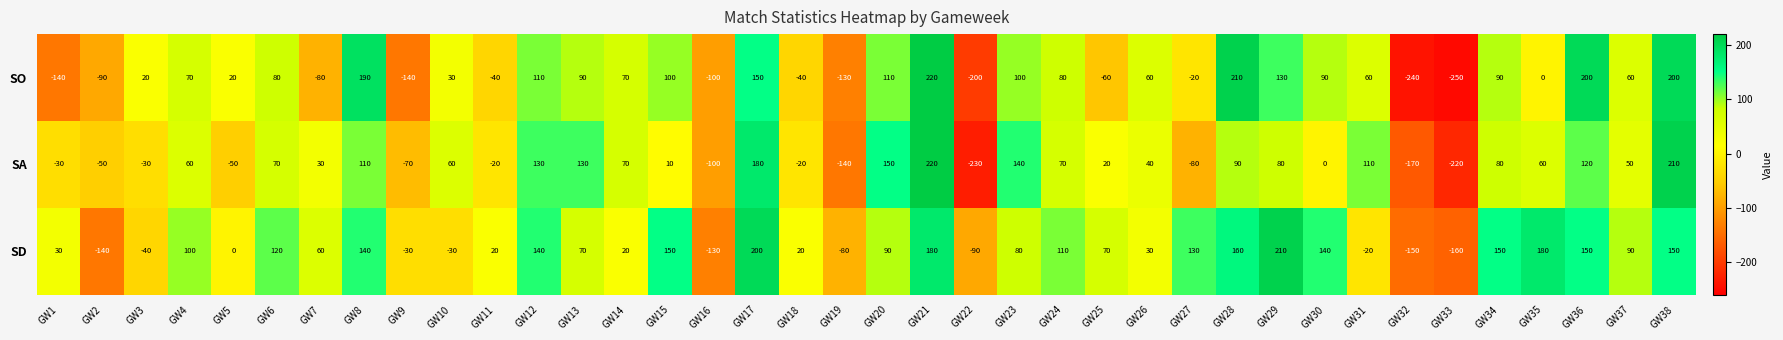

What is the difference between the maximum and minimum values in the SO series?

470